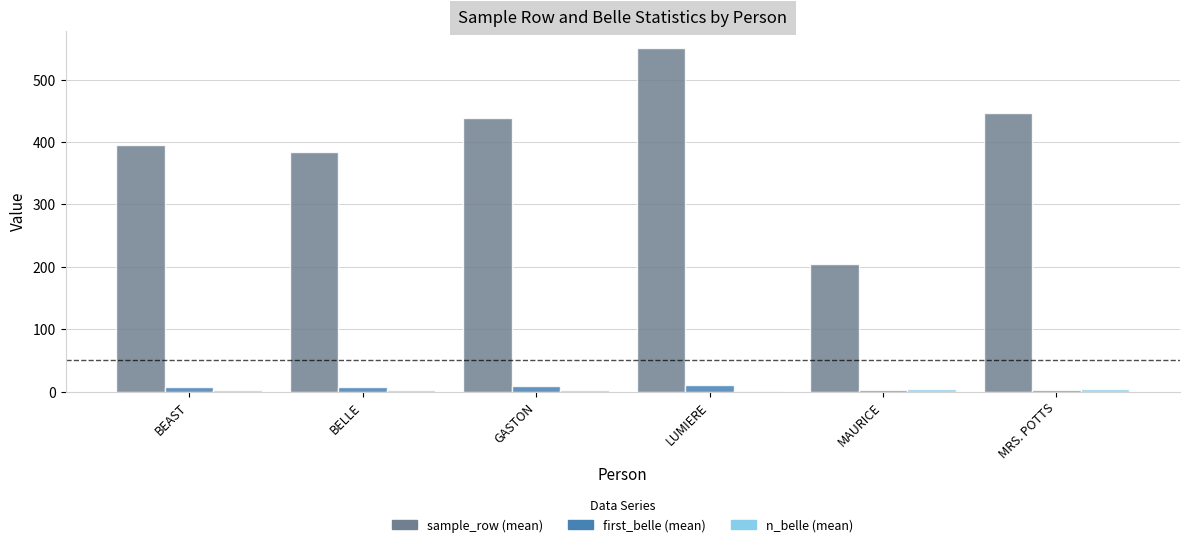

The first_belle (mean) series shows 10.0 at LUMIERE. True or false?

True